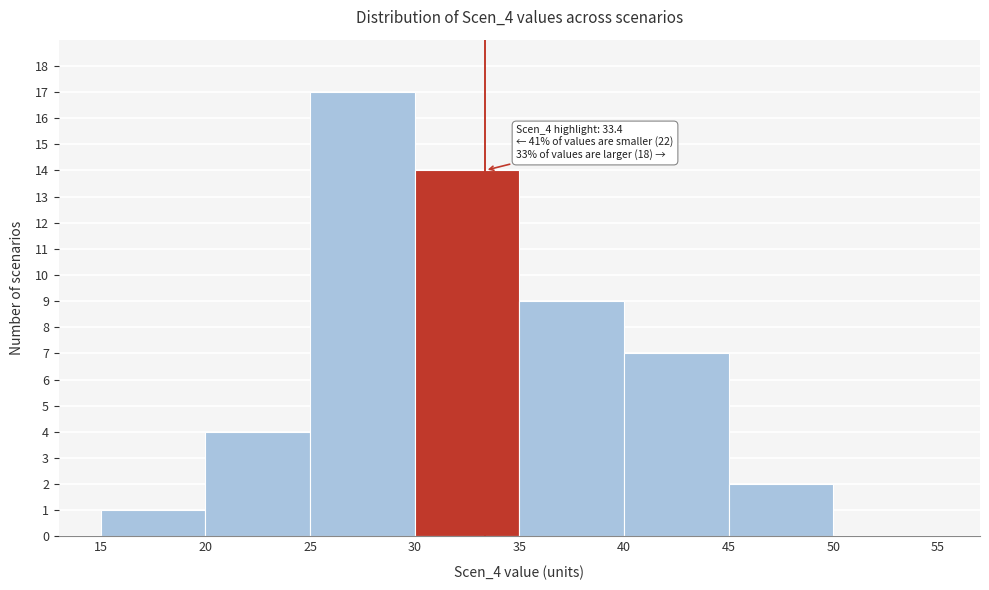

Which range on the x-axis has the tallest bar?

25 to 30